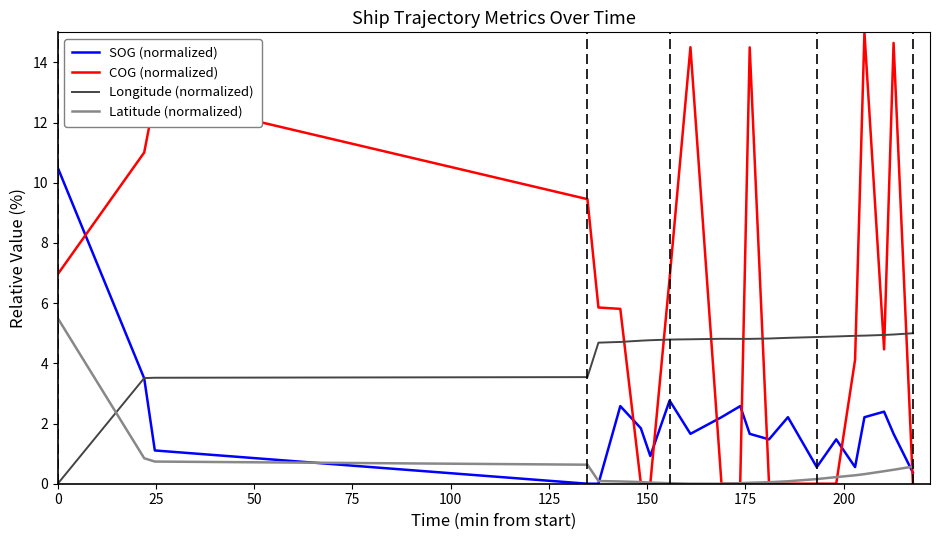

Which series has the largest total across all categories?

COG (normalized)